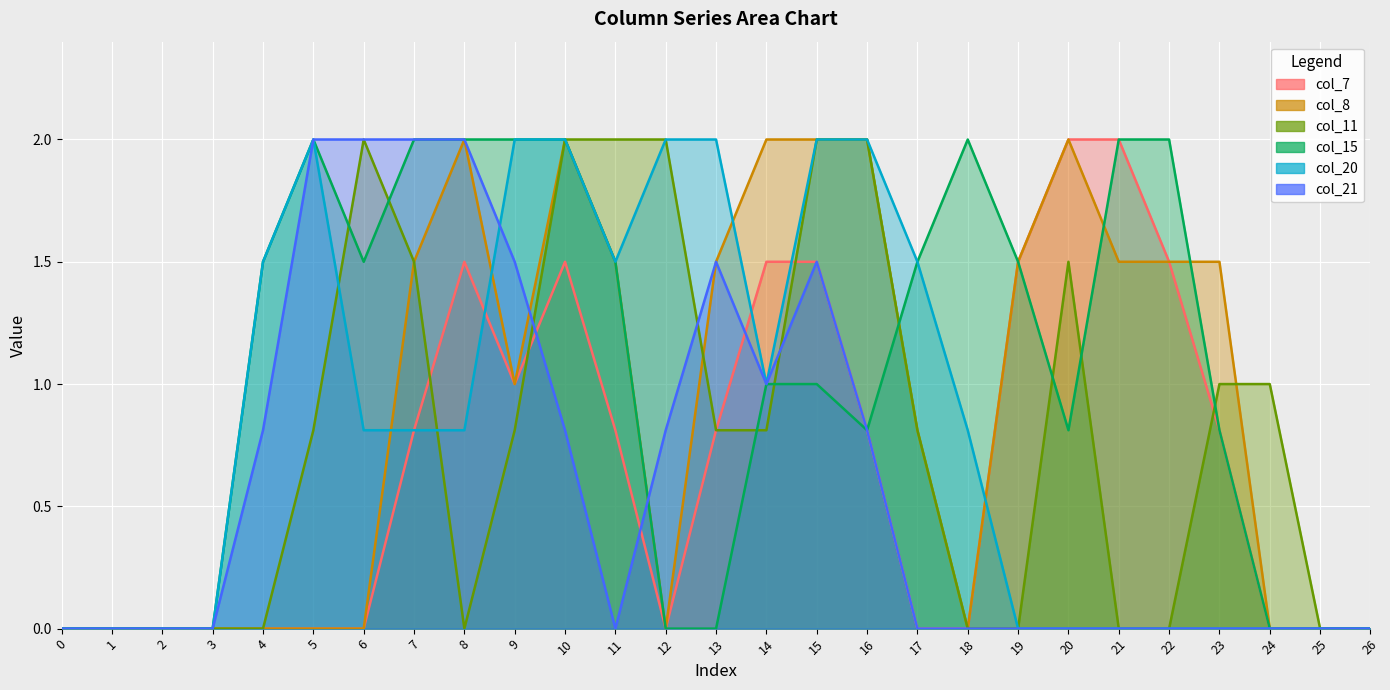

In col_21, how many points are higher than both neighbors (excluding endpoints)?

2